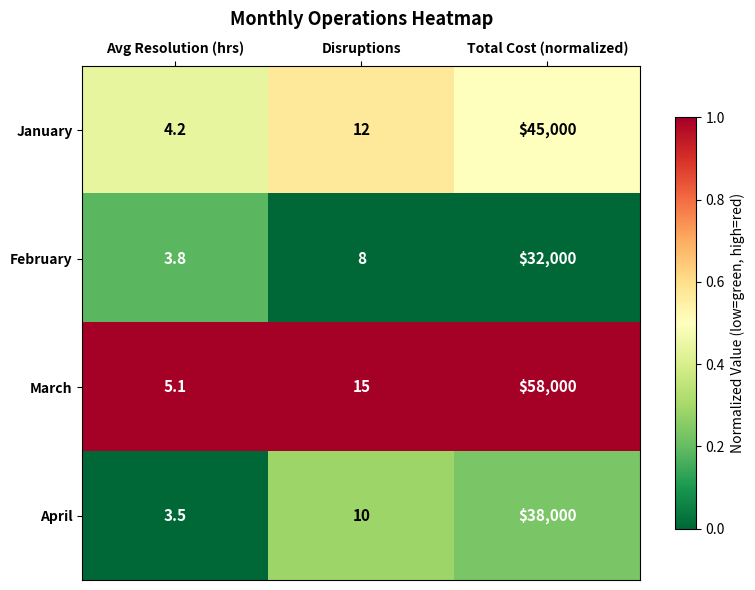

At which category does the chart reach its peak across all series?

Total Cost (normalized)